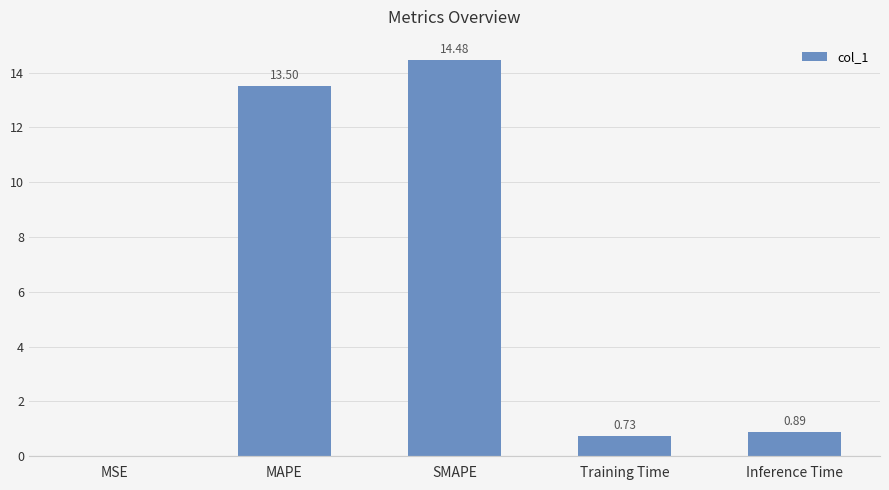

Between SMAPE and Training Time, which is larger?

SMAPE